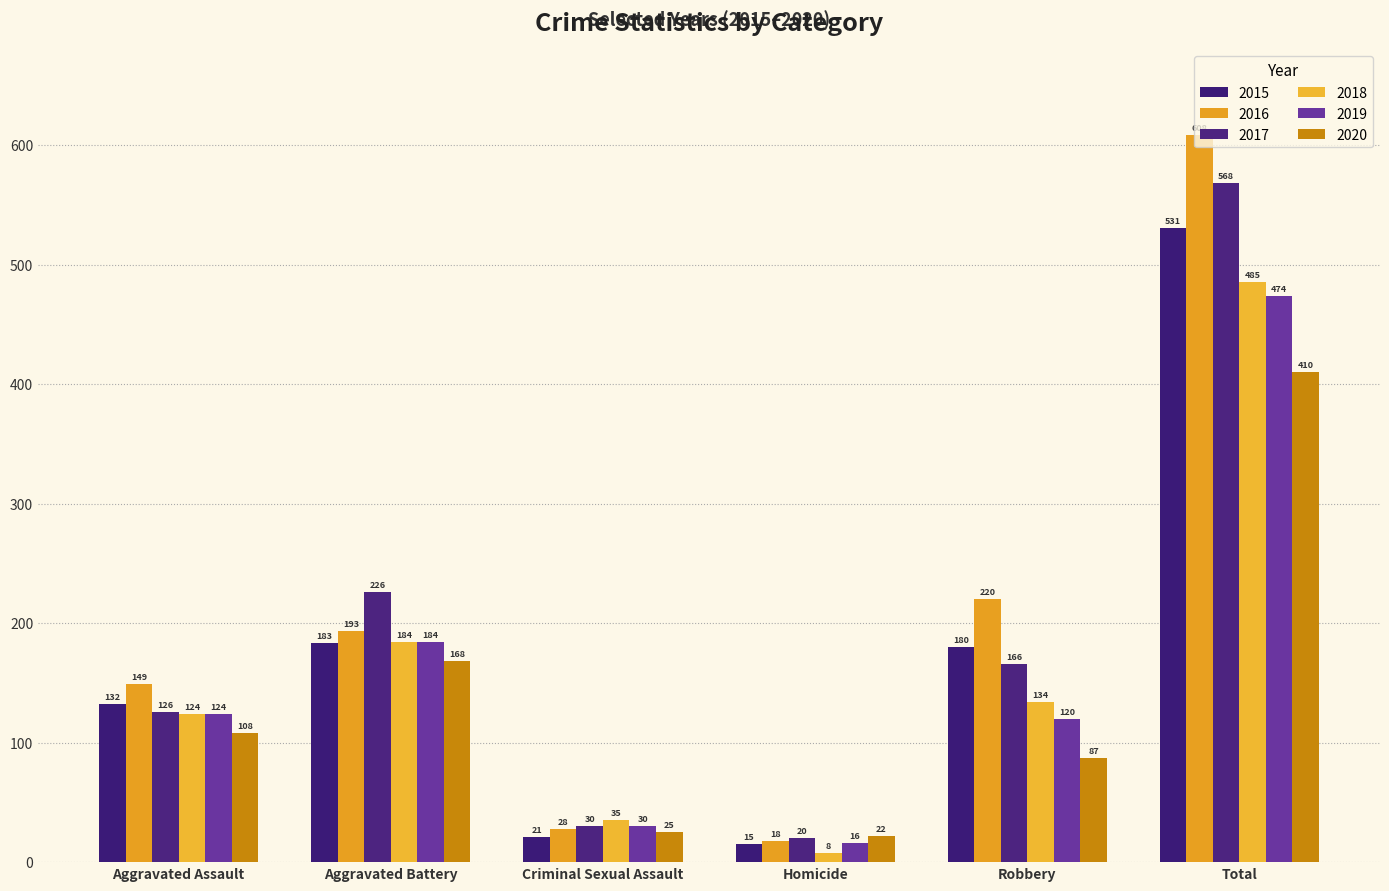

Which series has the largest total across all categories?

2016